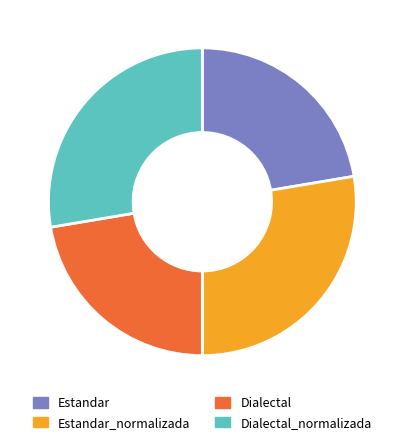

Count the number of slices in the pie.

4